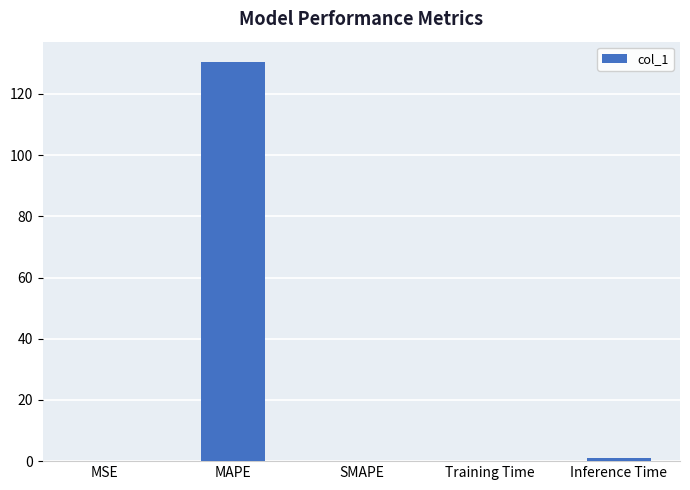

What is the sum of the values at MAPE and SMAPE?

130.6